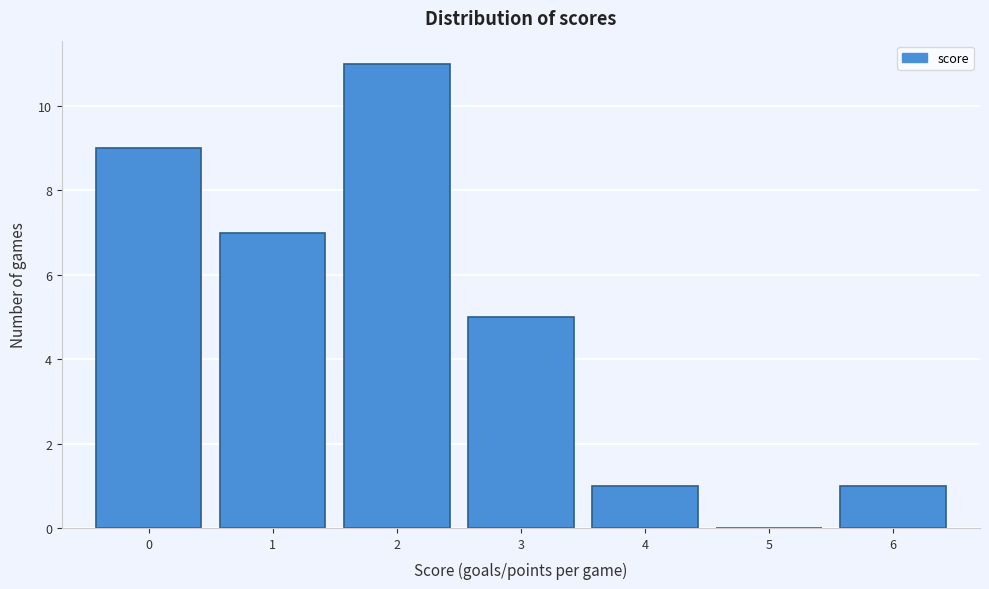

How tall is the bar that spans -0.5 to 0.5 on the x-axis? The values are not printed on the chart, so give them approximately, as read against the axis.

9